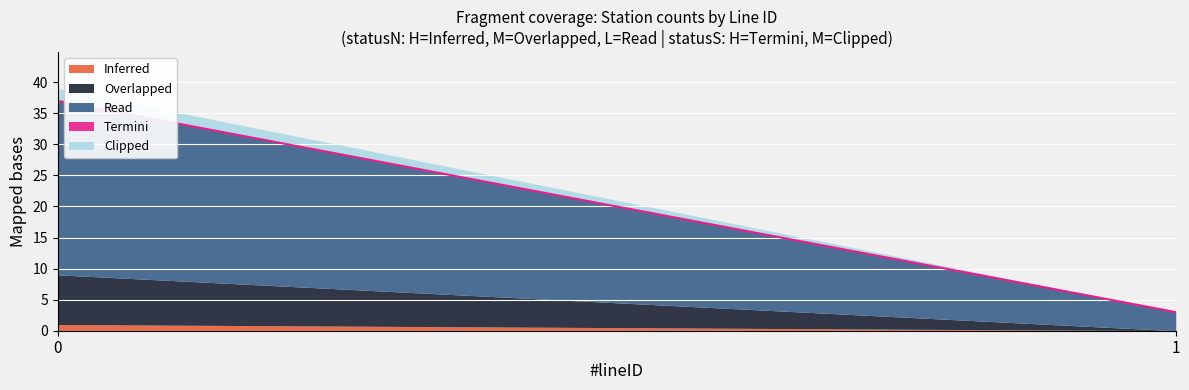

Is it true that Inferred equals 1 at 0?

True